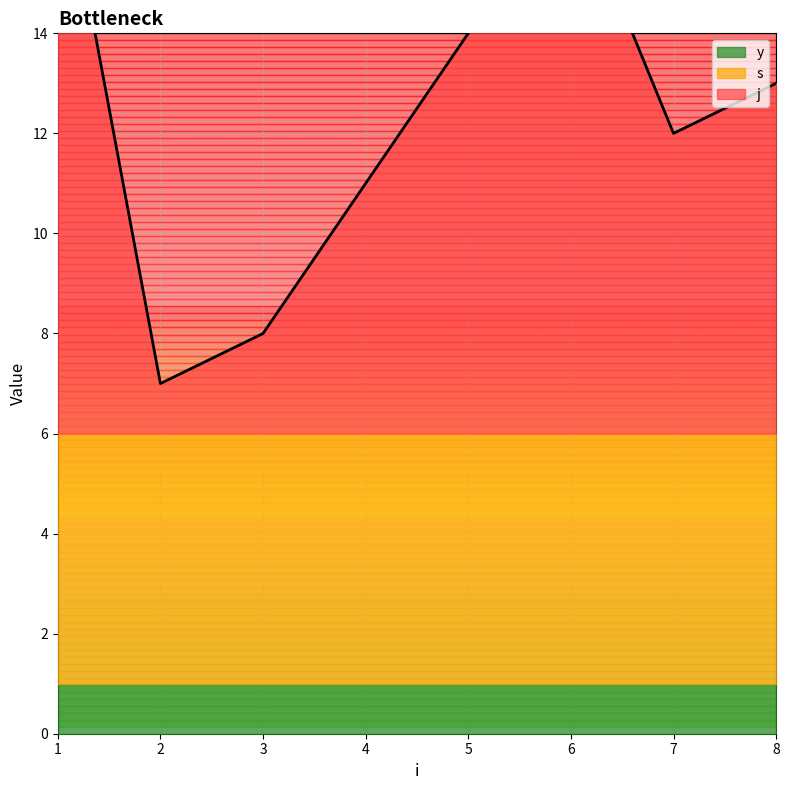

What is the spread (max minus min) of values at 2?

4